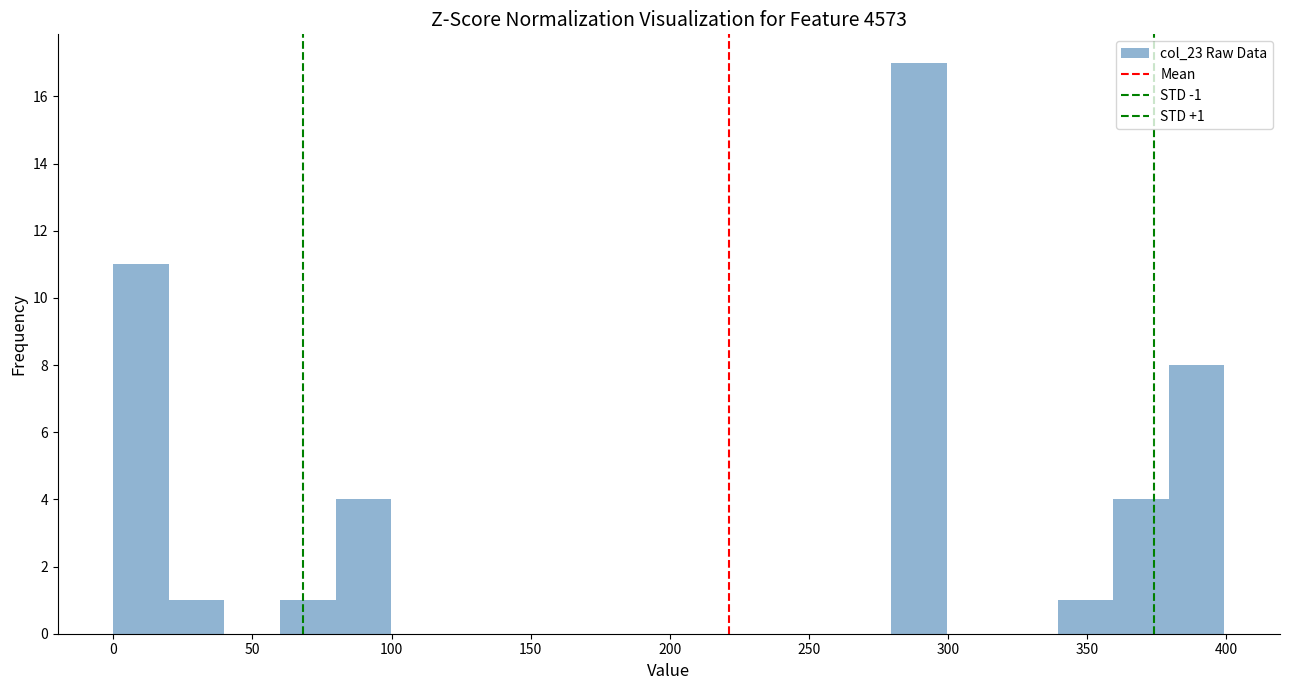

Read against the x-axis, roughly where is the centre of the tallest bar?

290